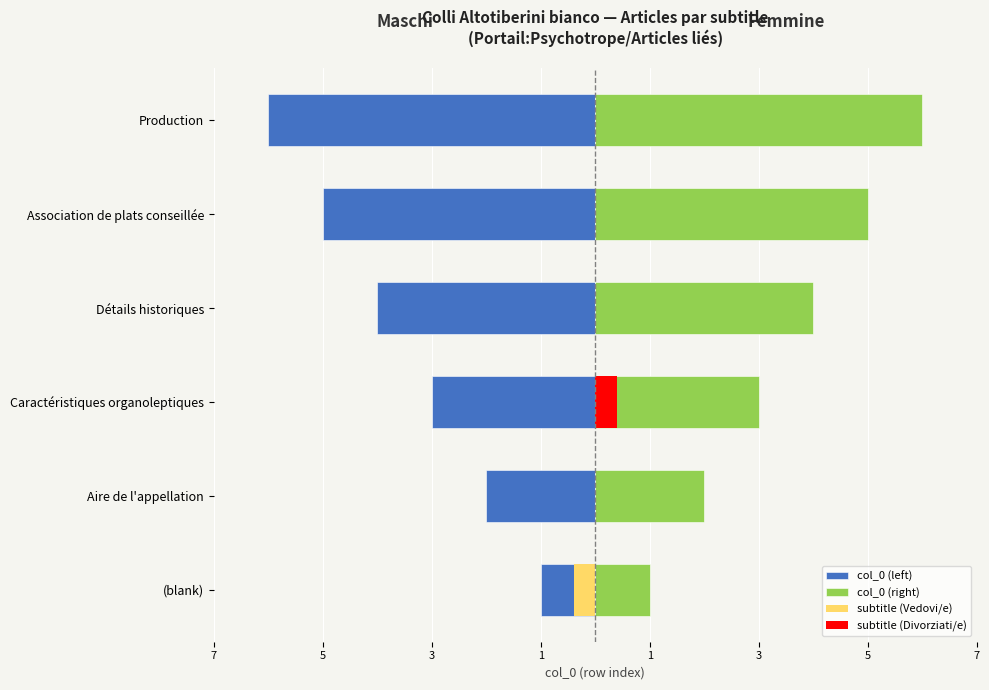

Reading left to right, extract all data points from this chart.

col_0 (left): -1	-2	-3	-4	-5	-6
col_0 (right): 1	2	3	4	5	6